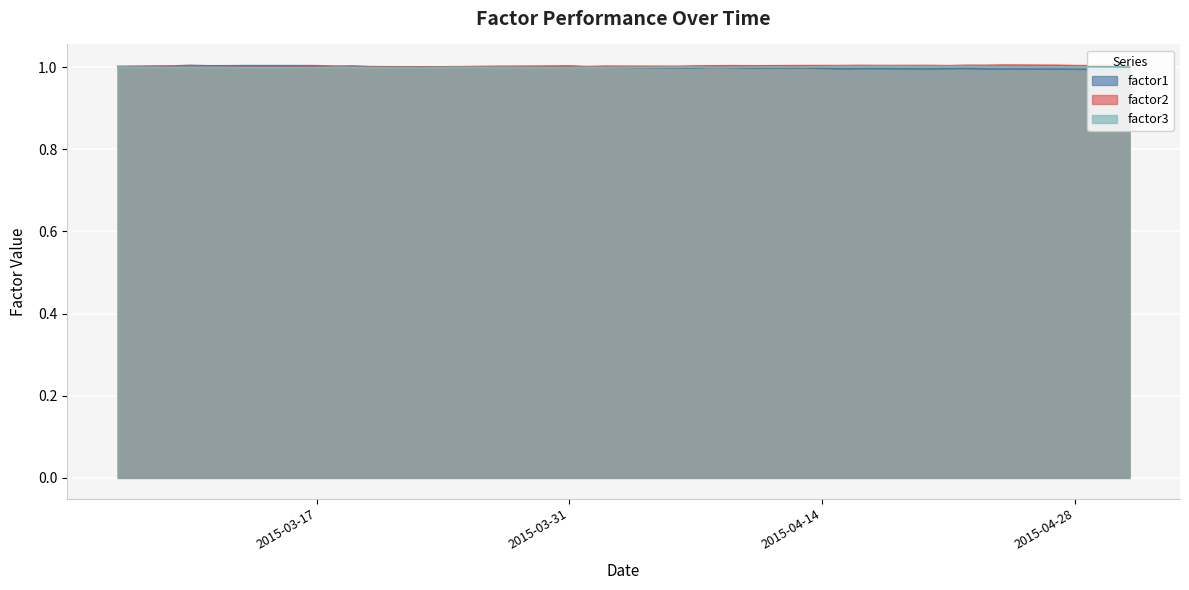

How many interior local peaks does the factor3 series have?

7